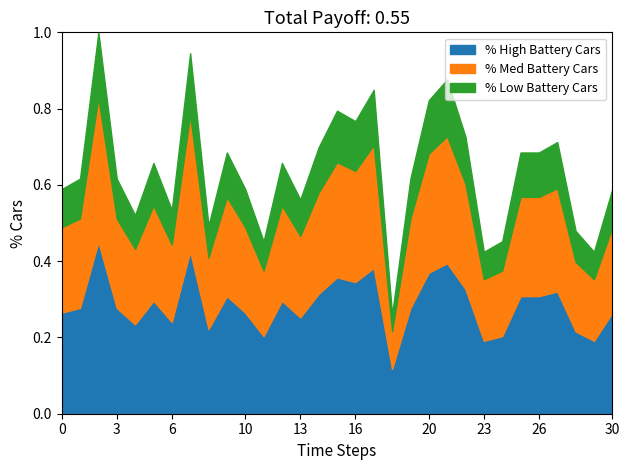

What are all the series names shown in the legend?

% High Battery Cars, % Med Battery Cars, % Low Battery Cars